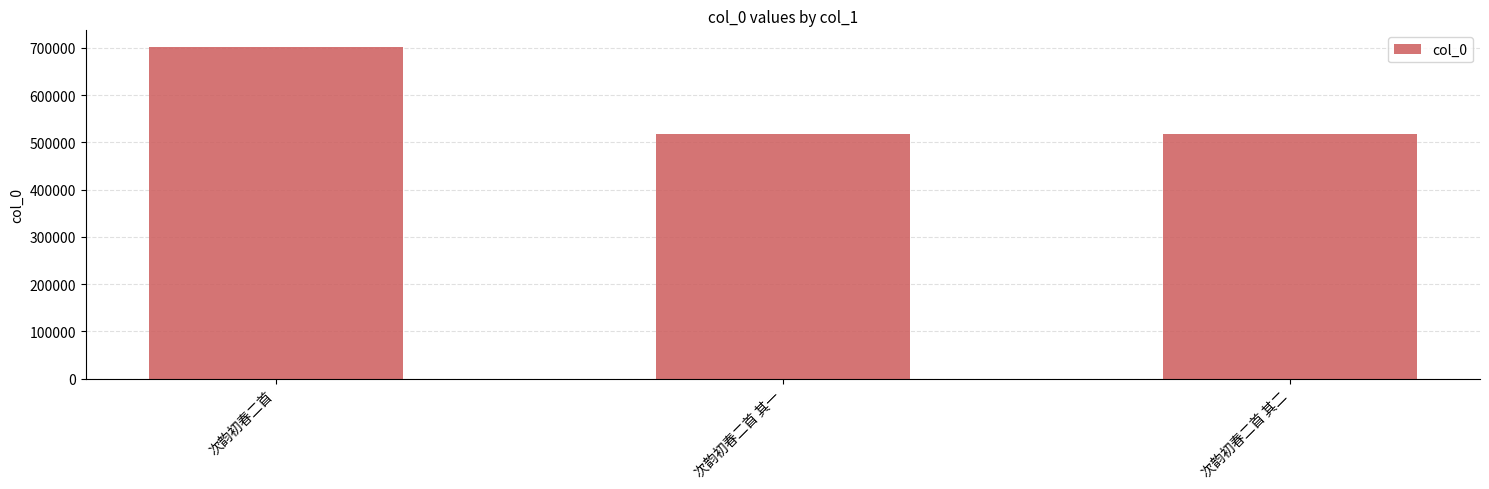

What is the difference between the maximum and minimum values?

183843